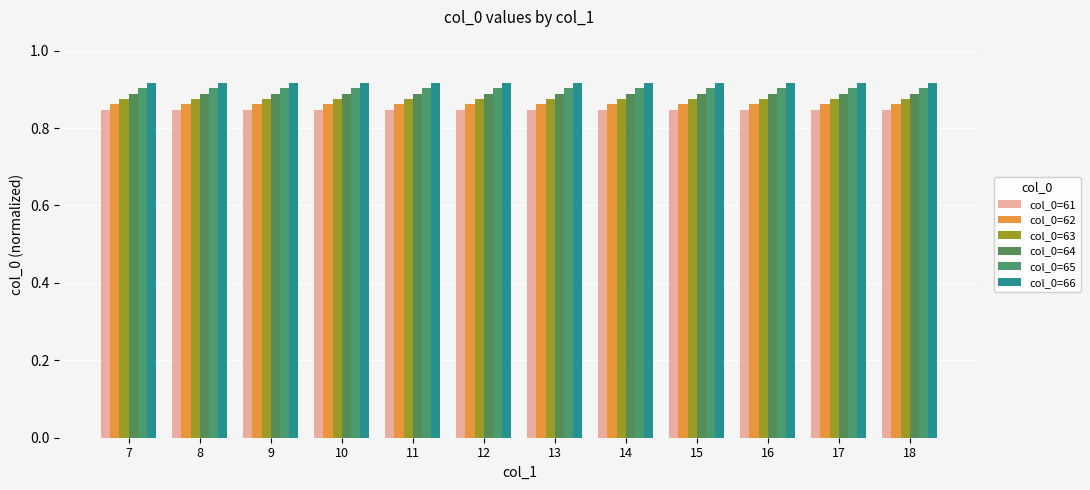

Reading right to left, extract all data points from this chart.

col_0=61: 0.8	0.8	0.8	0.8	0.8	0.8	0.8	0.8	0.8	0.8	0.8	0.8
col_0=62: 0.9	0.9	0.9	0.9	0.9	0.9	0.9	0.9	0.9	0.9	0.9	0.9
col_0=63: 0.9	0.9	0.9	0.9	0.9	0.9	0.9	0.9	0.9	0.9	0.9	0.9
col_0=64: 0.9	0.9	0.9	0.9	0.9	0.9	0.9	0.9	0.9	0.9	0.9	0.9
col_0=65: 0.9	0.9	0.9	0.9	0.9	0.9	0.9	0.9	0.9	0.9	0.9	0.9
col_0=66: 0.9	0.9	0.9	0.9	0.9	0.9	0.9	0.9	0.9	0.9	0.9	0.9